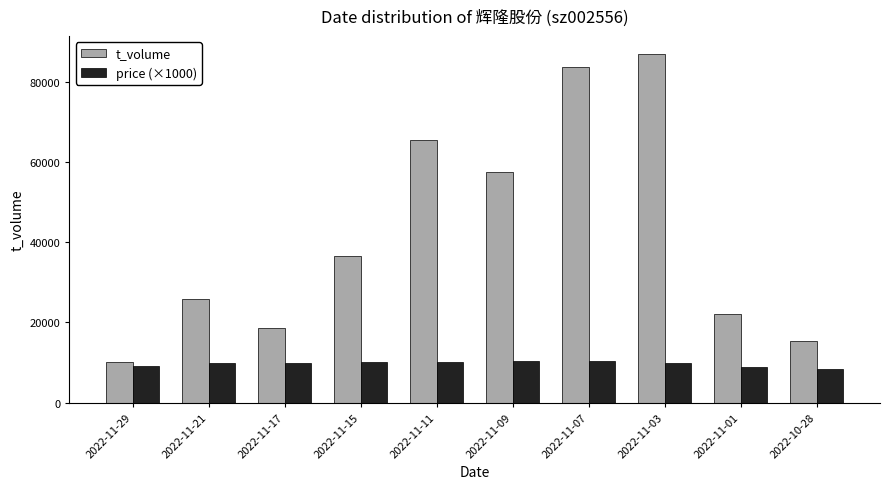

What is the value of the t_volume bar at the 5th from the left?

65517